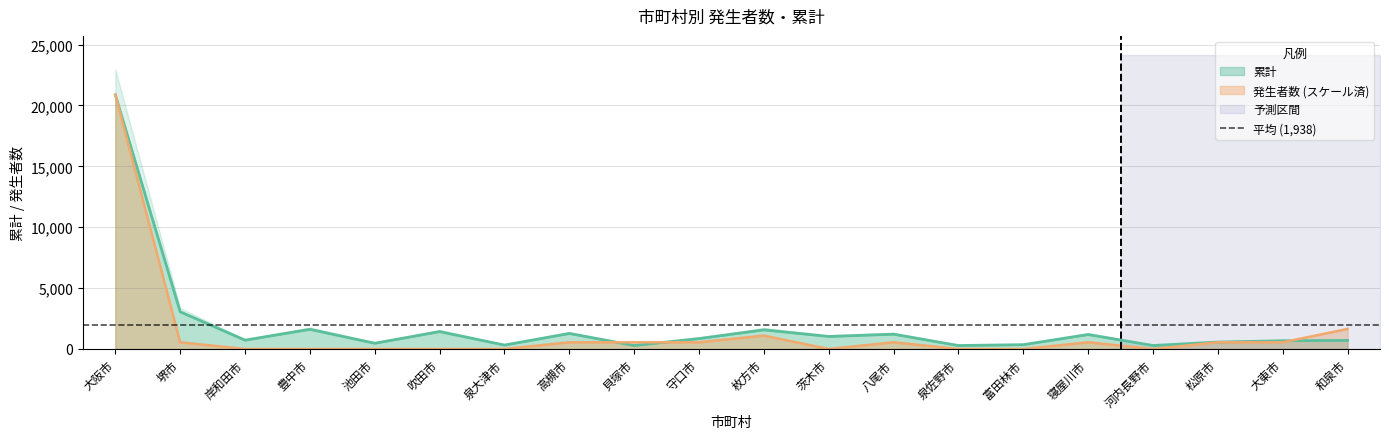

What is the spread (max minus min) of values at 富田林市?

355.0